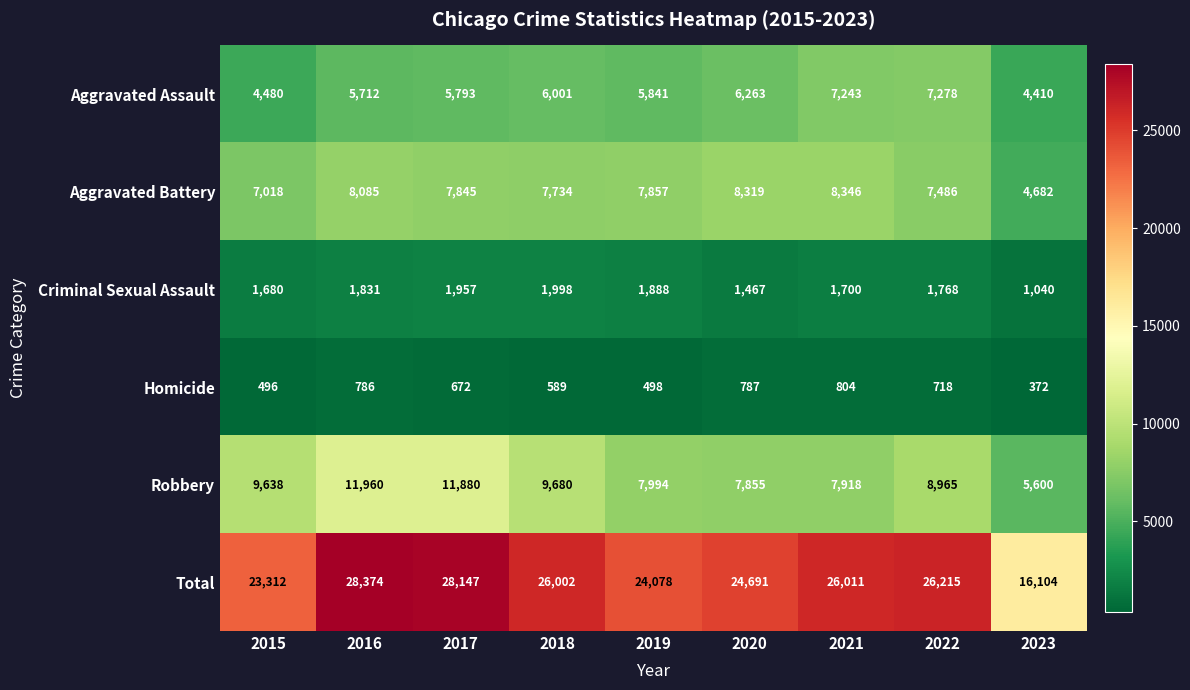

Where is Aggravated Battery nearest to the value 6514?

2015